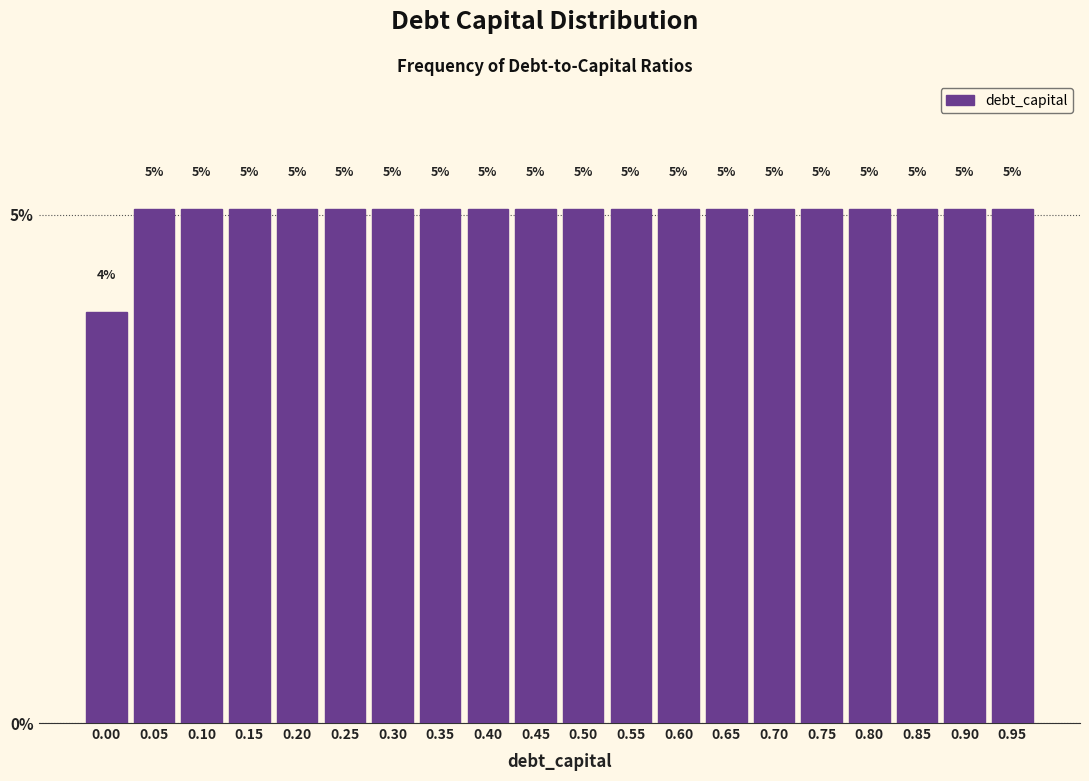

The chart shows a value of 2.4 at 0.15. True or false?

False